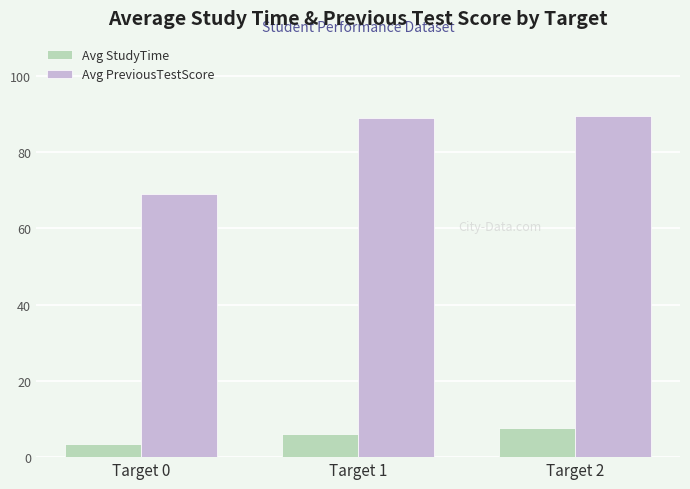

Is the value of Avg PreviousTestScore at Target 2 greater than the value of Avg StudyTime at Target 2?

Yes